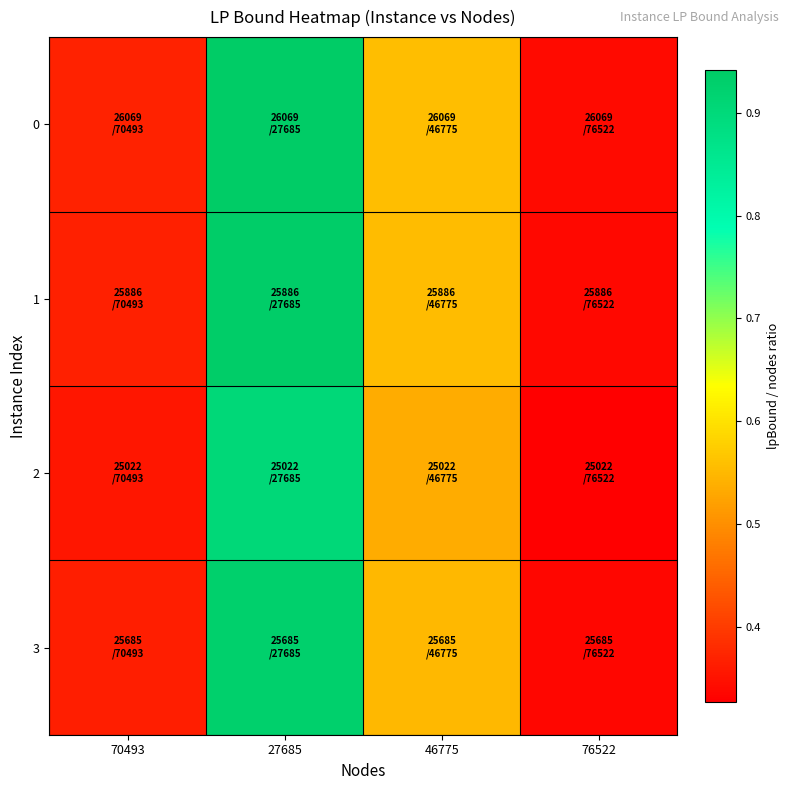

Which label corresponds to the largest value in the chart?

27685